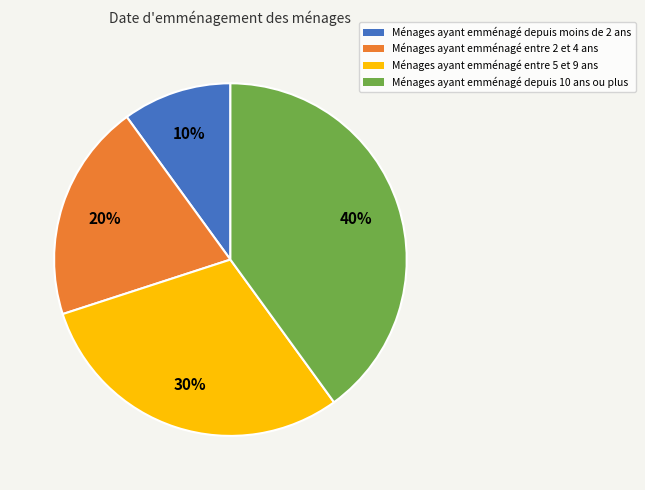

Is there a majority slice in this chart?

No